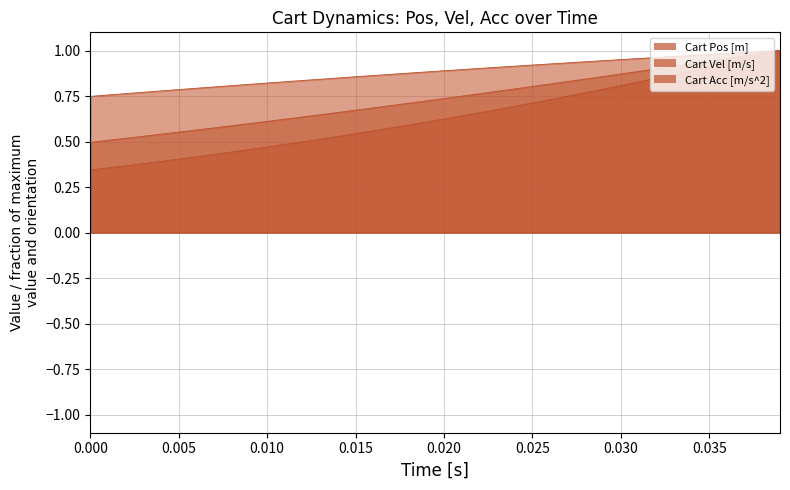

What is the value of the Cart Acc [m/s^2] point at the 21st from the left?

0.9